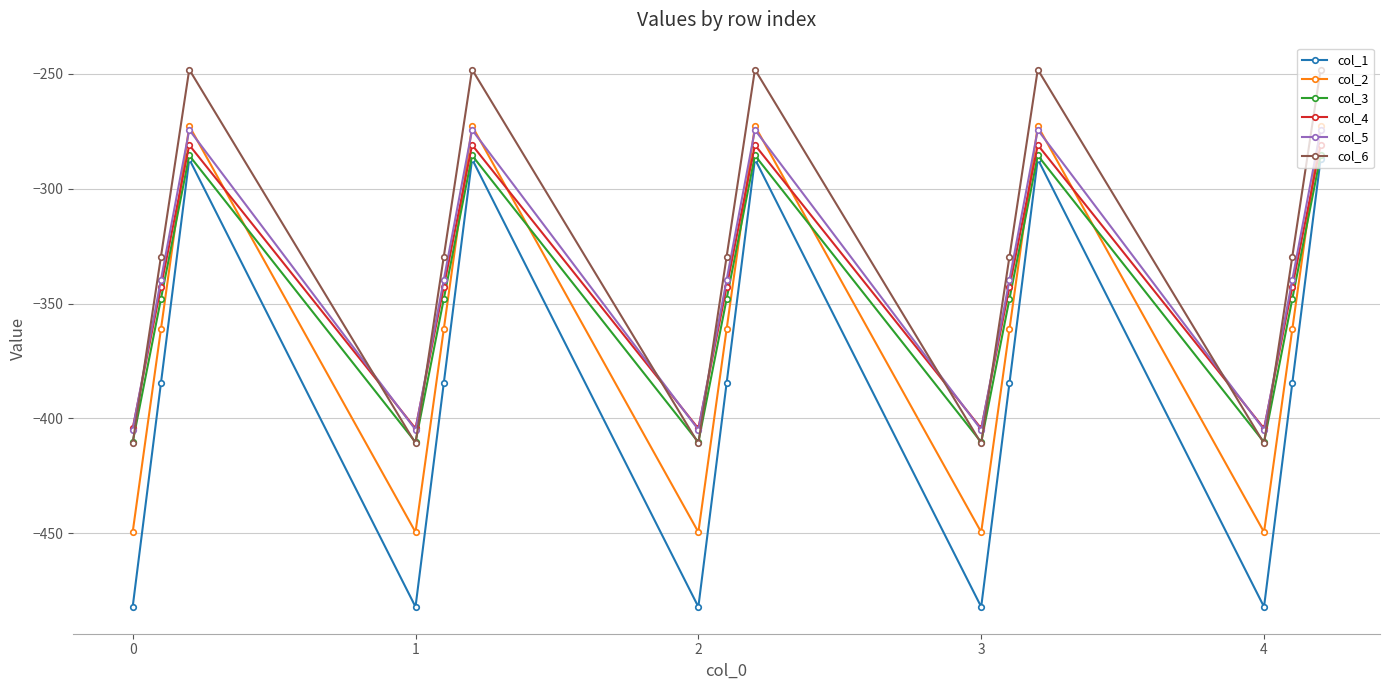

Which series has the widest spread of values?

col_1